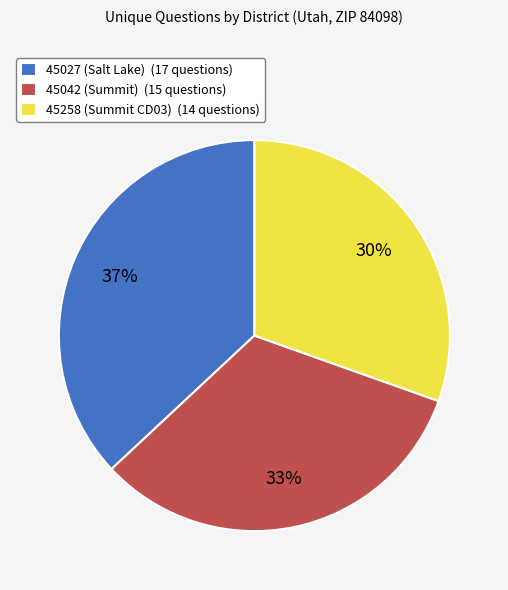

Is there any slice that represents more than half of the pie?

No